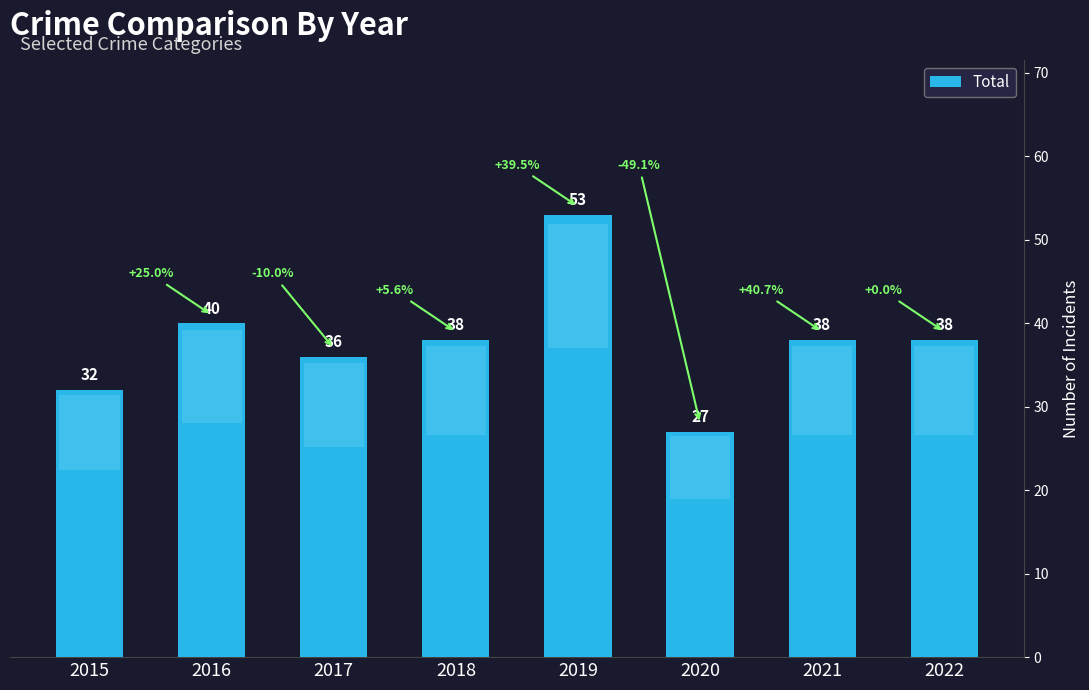

Which category has the lowest value across all series?

2020